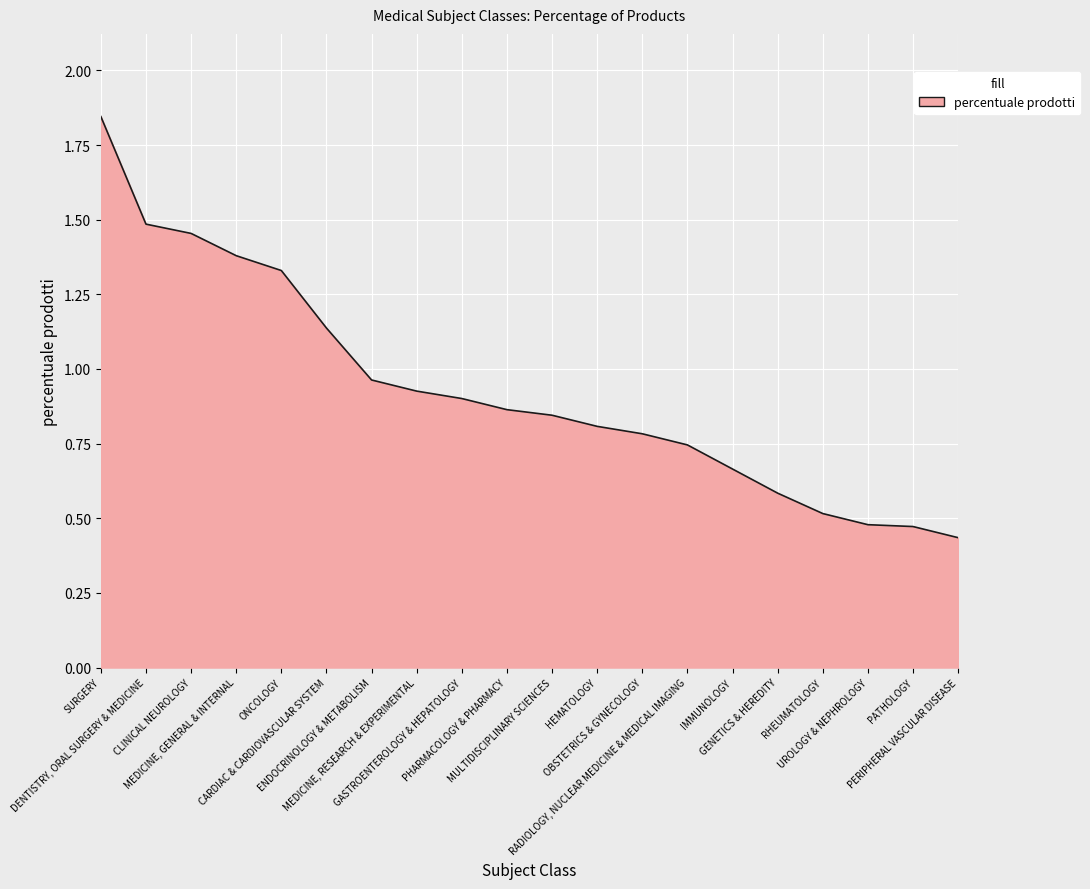

How many lines are shown in the chart?

1